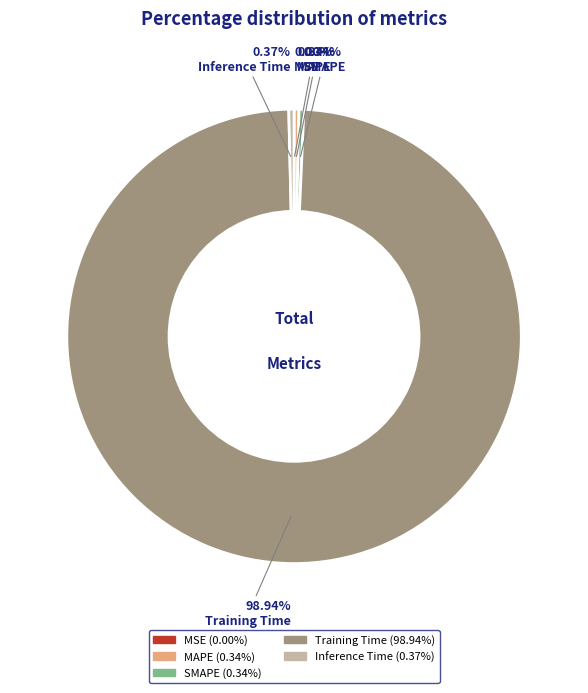

Combined, do Training Time and MAPE account for over 50%?

Yes